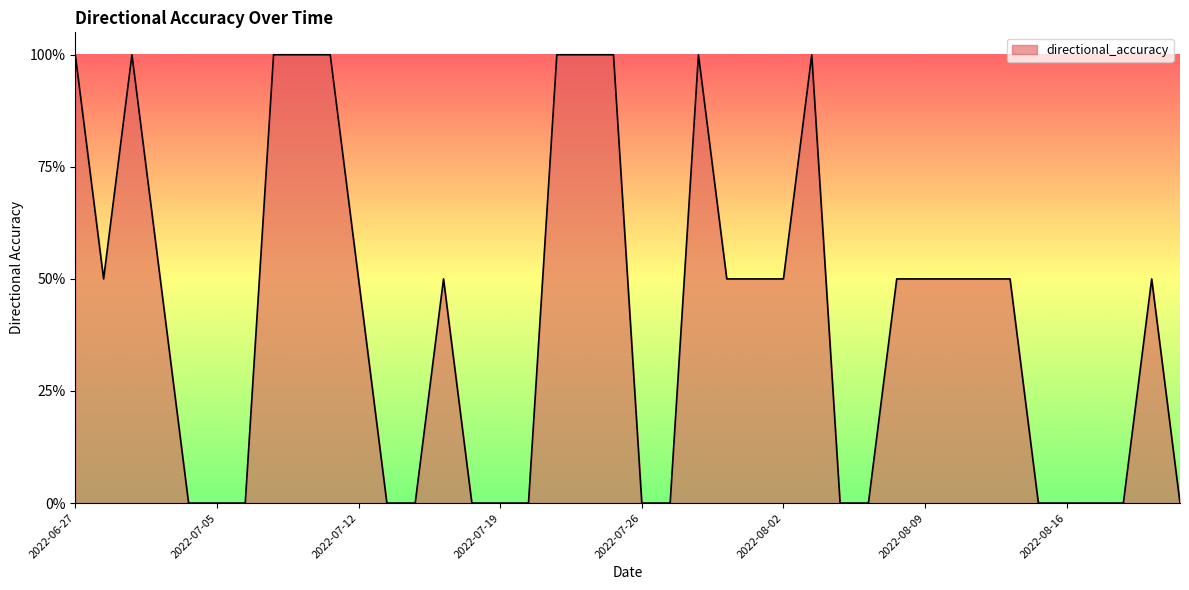

How many interior local peaks (higher than both neighbors) does the data have?

5